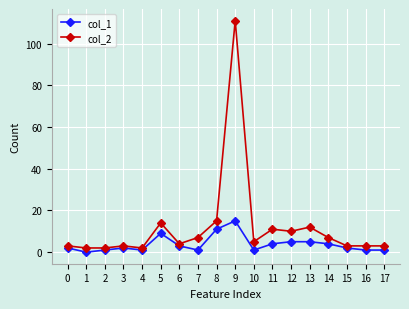

How many positive values does the col_1 series have?

17